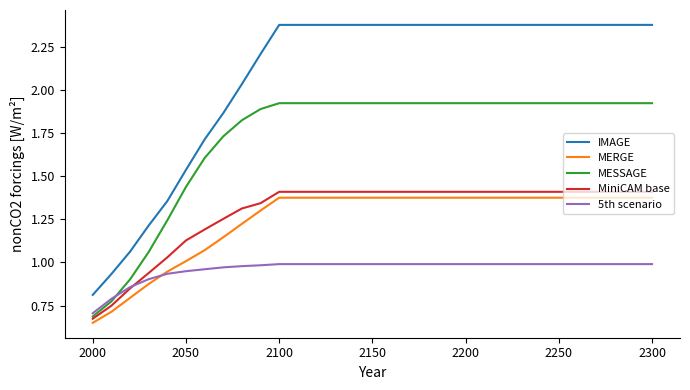

Which series has the largest total across all categories?

IMAGE